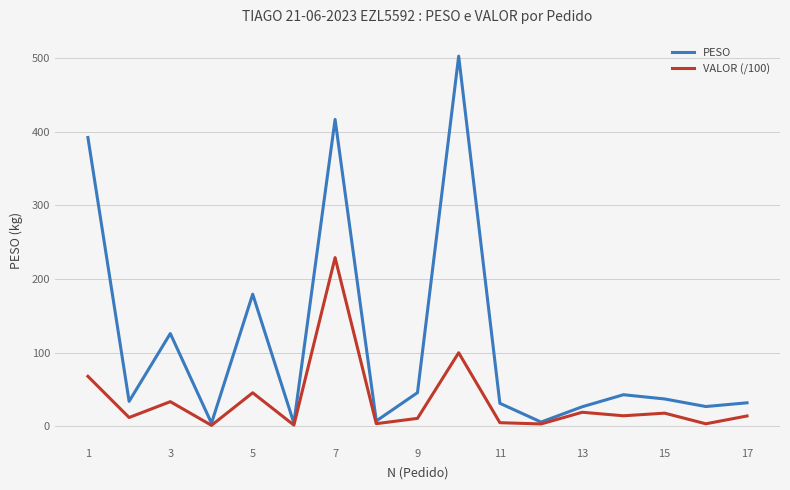

List the series in order of their overall mean, highest first.

PESO, VALOR (/100)